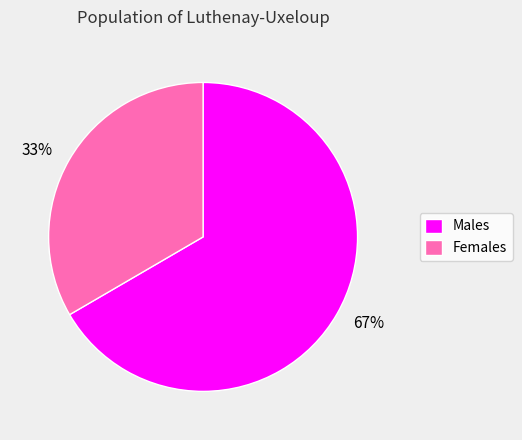

Is there any slice that represents more than half of the pie?

Yes